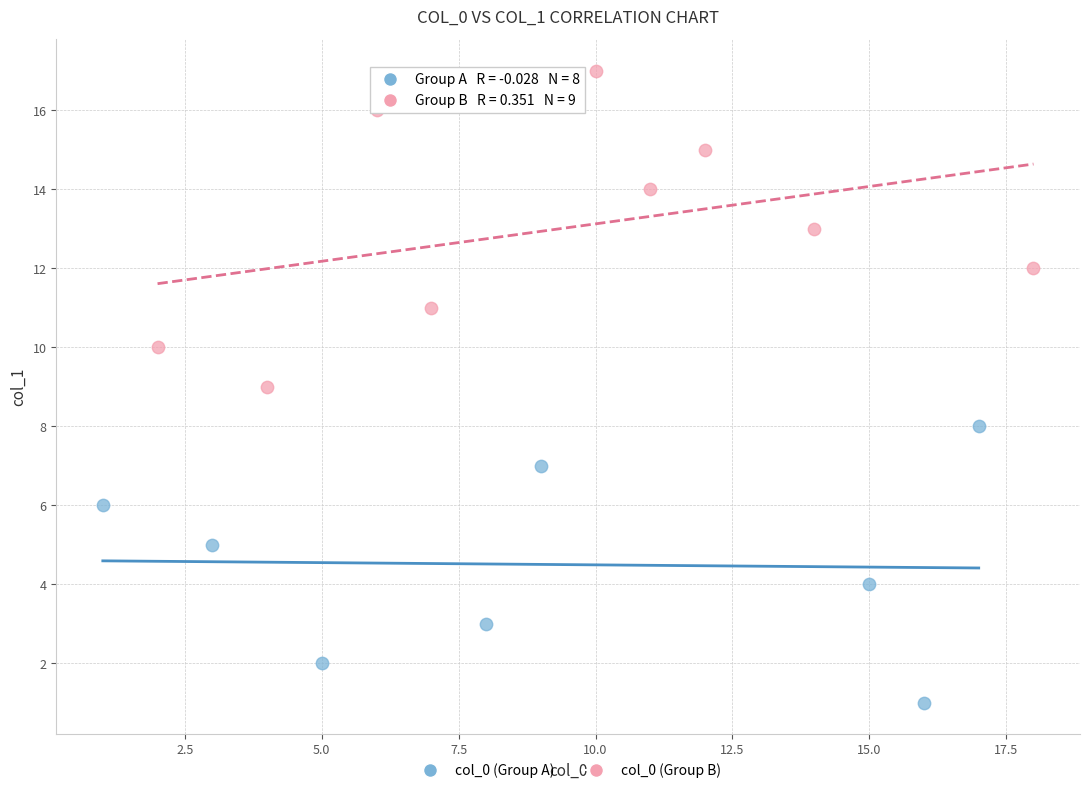

What are all the series names shown in the legend?

col_0 (Group A), col_0 (Group B)